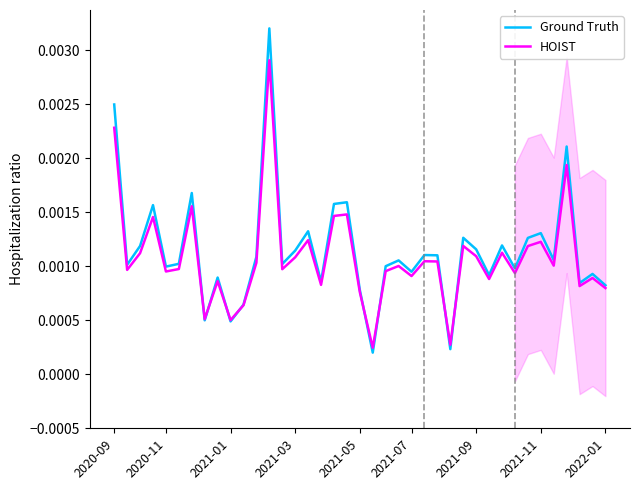

Rank the series by their average value, from highest to lowest.

Ground Truth, HOIST